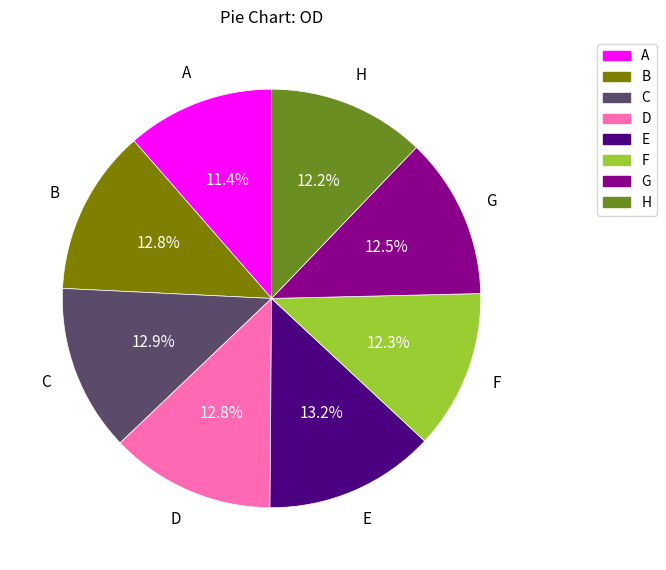

To the nearest percent, what portion does D represent?

13%